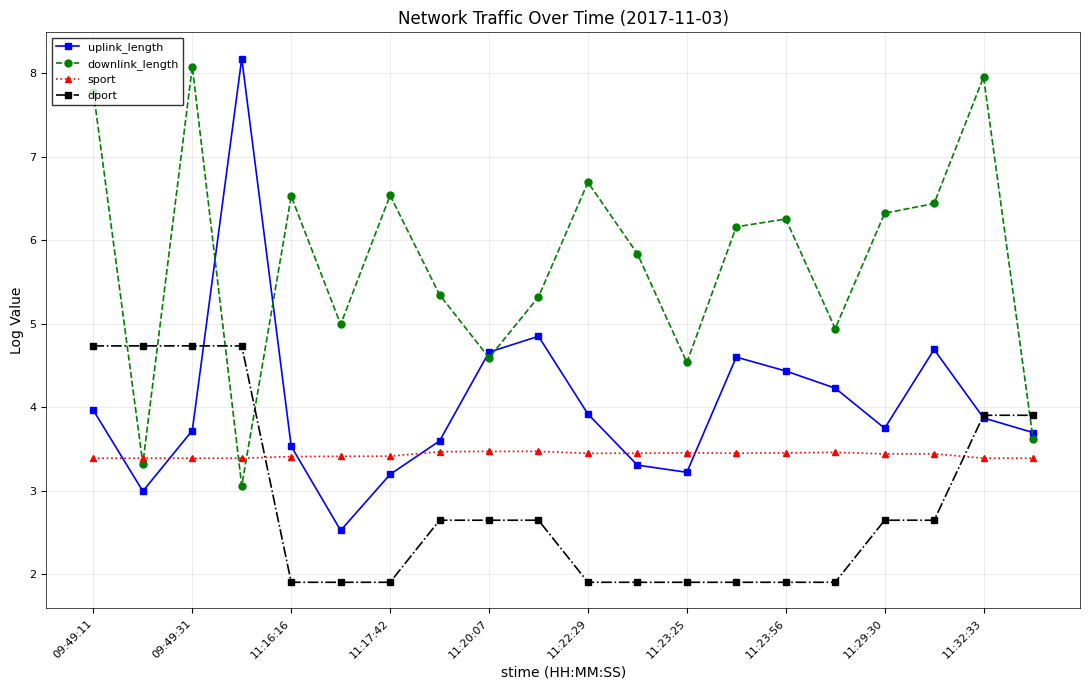

Which series has the largest range (max minus min)?

uplink_length